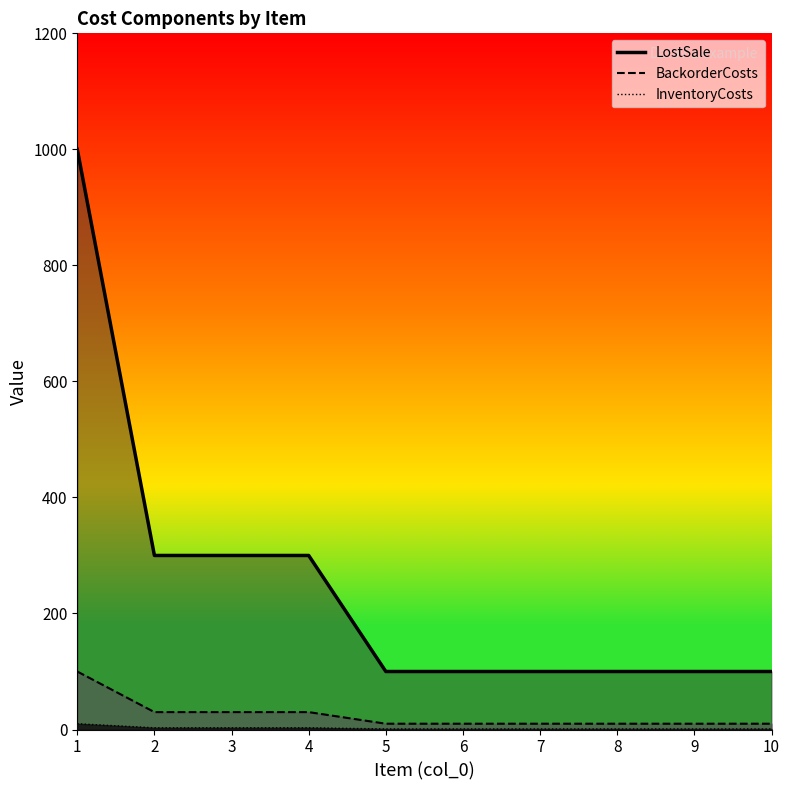

Which label corresponds to the largest value in the chart?

1